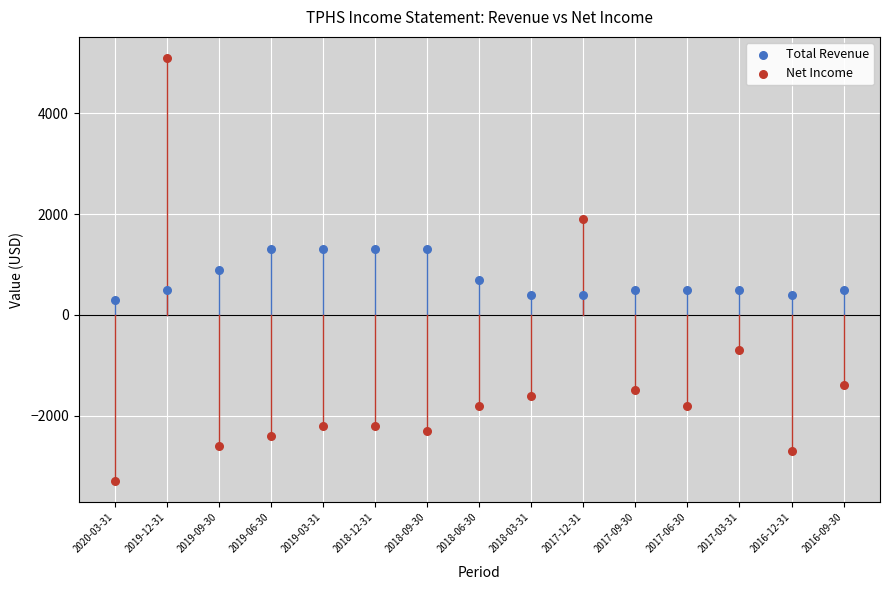

Which series reaches the maximum Y coordinate?

Net Income